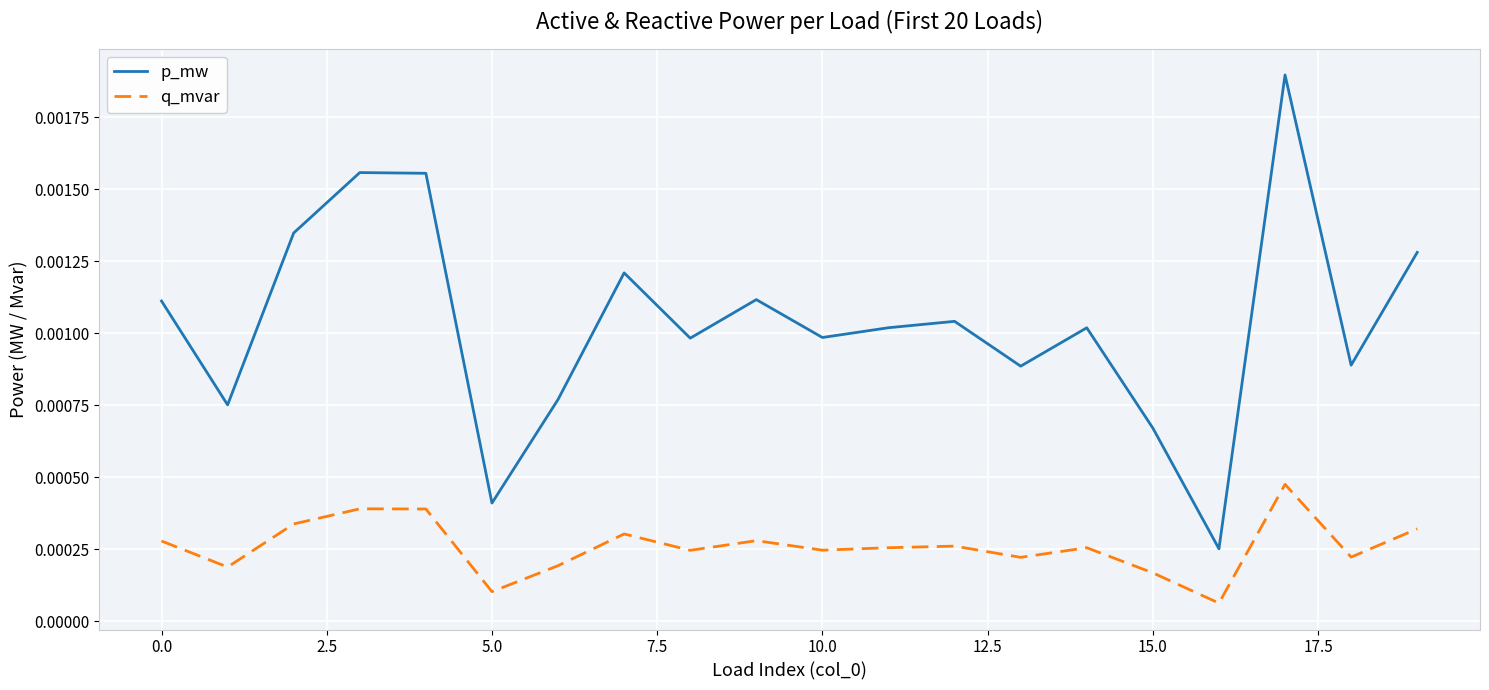

True or false: q_mvar and p_mw cross at least once.

False